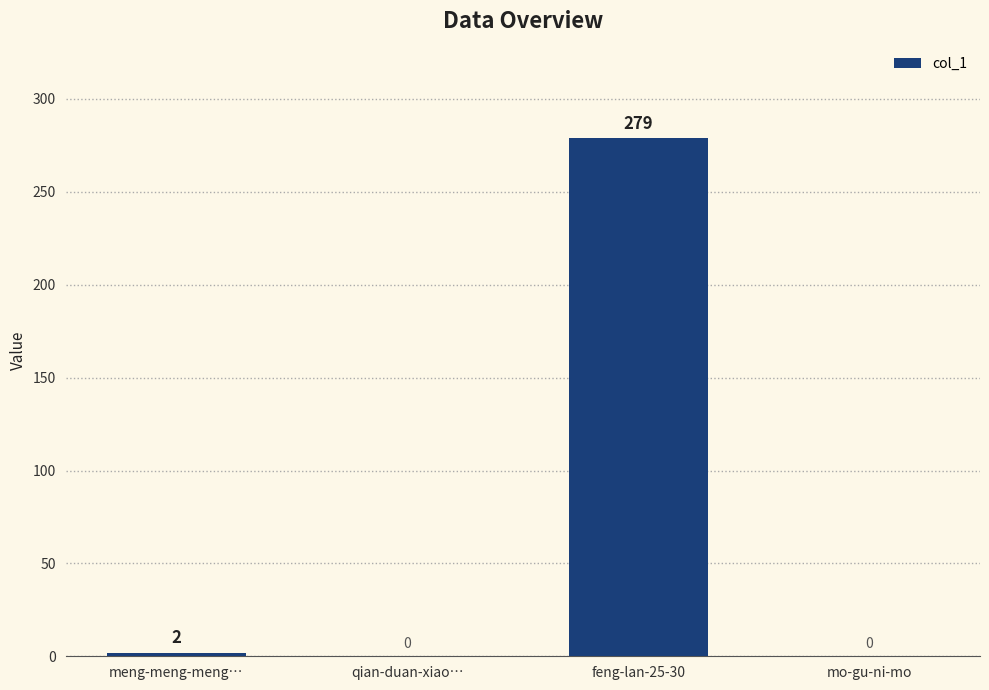

Reading left to right, extract all data points from this chart.

2	0	279	0